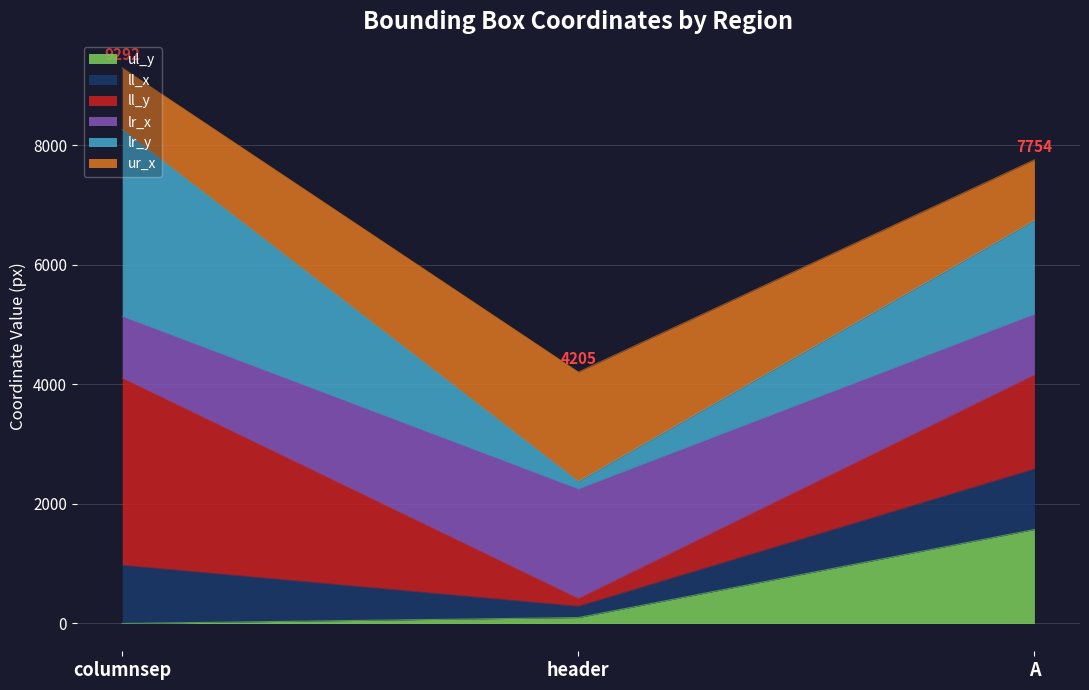

The ul_y series shows 2782 at A. True or false?

False